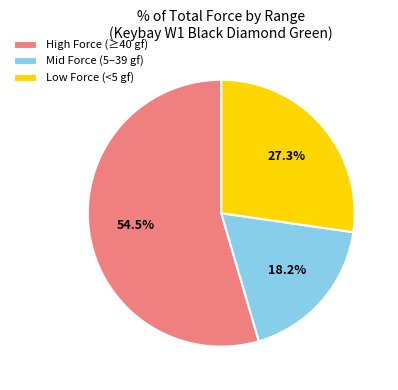

Rank the categories by value from lowest to highest.

Mid Force (5–39 gf), Low Force (<5 gf), High Force (≥40 gf)